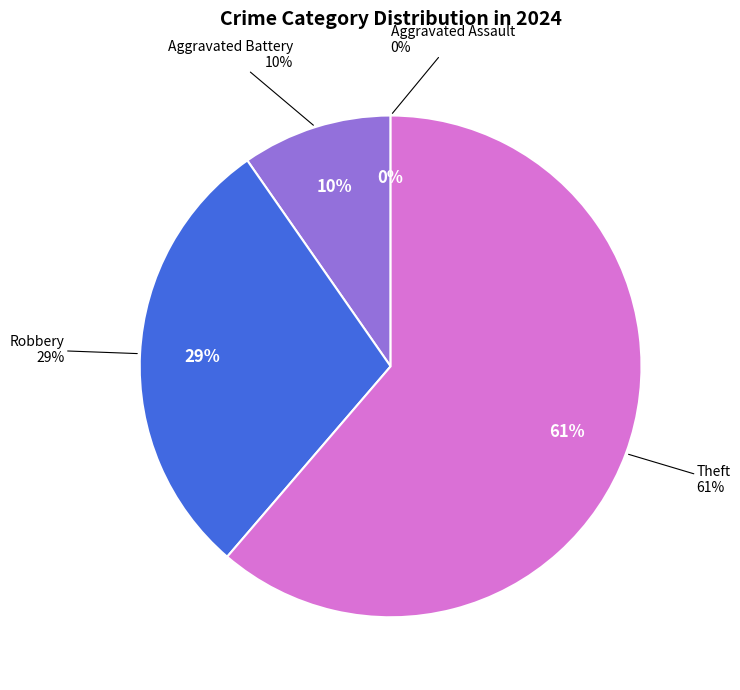

How many slices are in this pie chart?

4